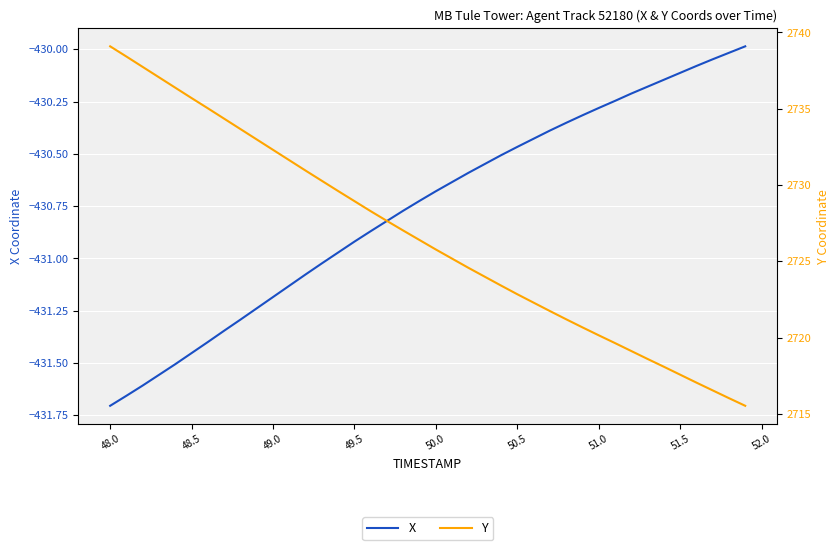

How many lines are shown in the chart?

2